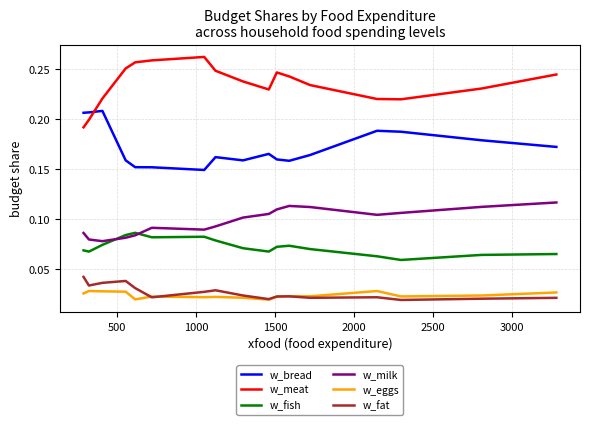

How many categories are shown in the chart?

17